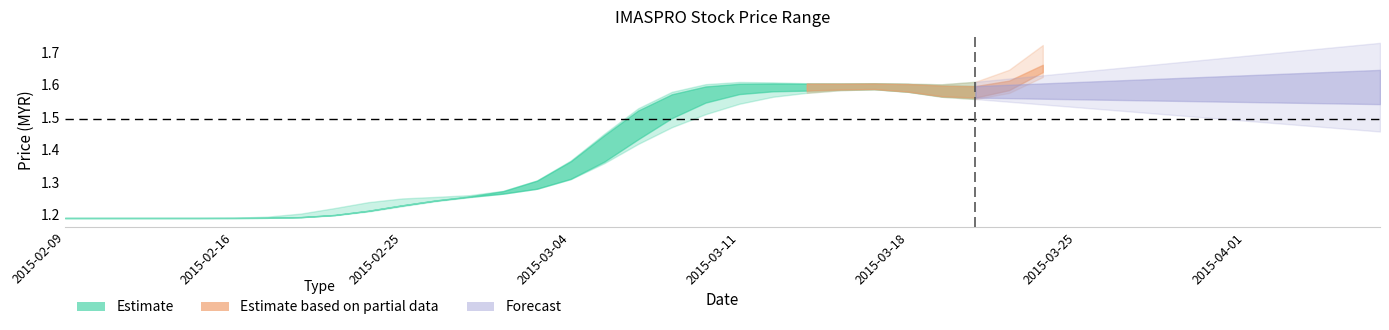

What is the difference between the open values at 2015-02-13 and 2015-03-20?

0.3